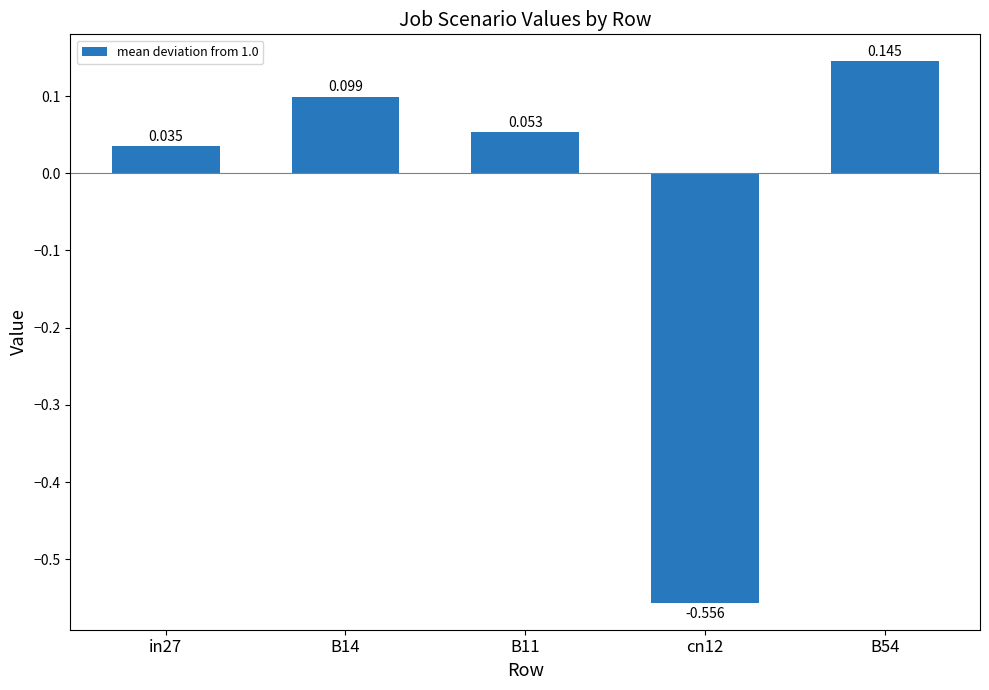

At which label is the value closest to 0?

in27